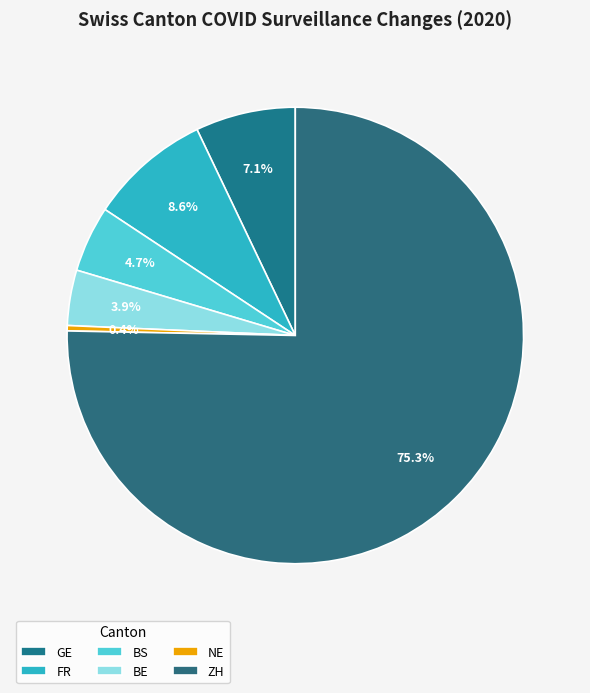

What is the largest slice in the pie chart?

ZH